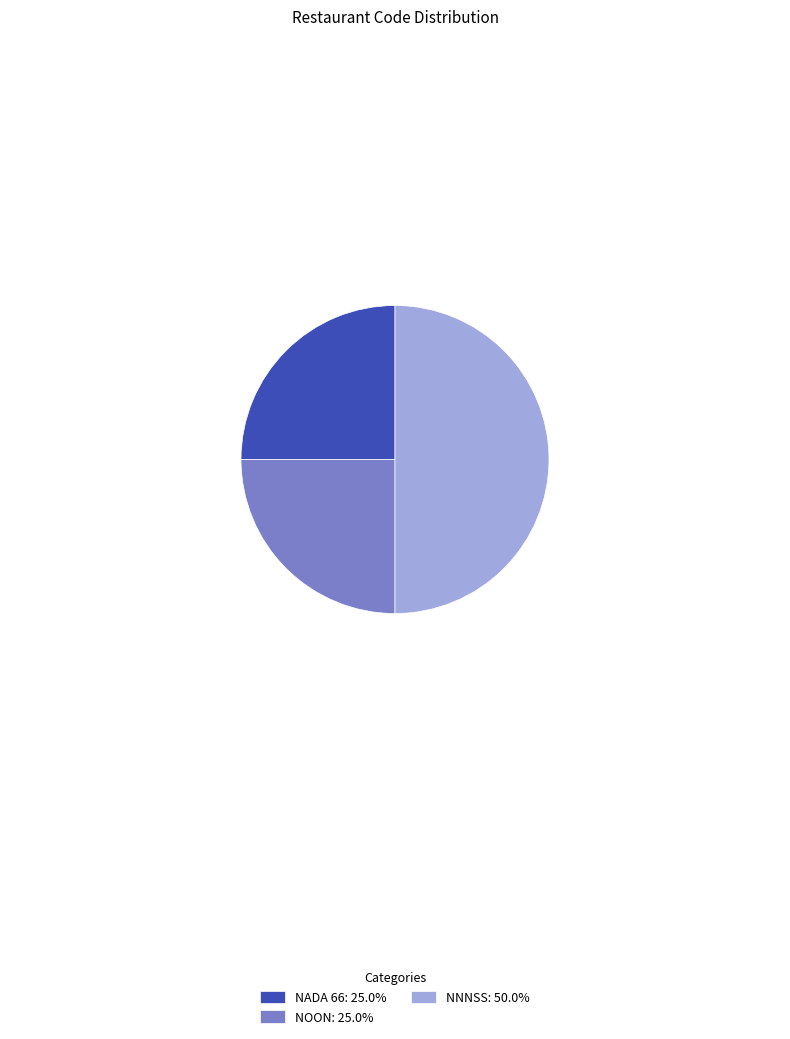

Is the sum of NADA 66: 25.0% and NNNSS: 50.0% greater than half?

Yes